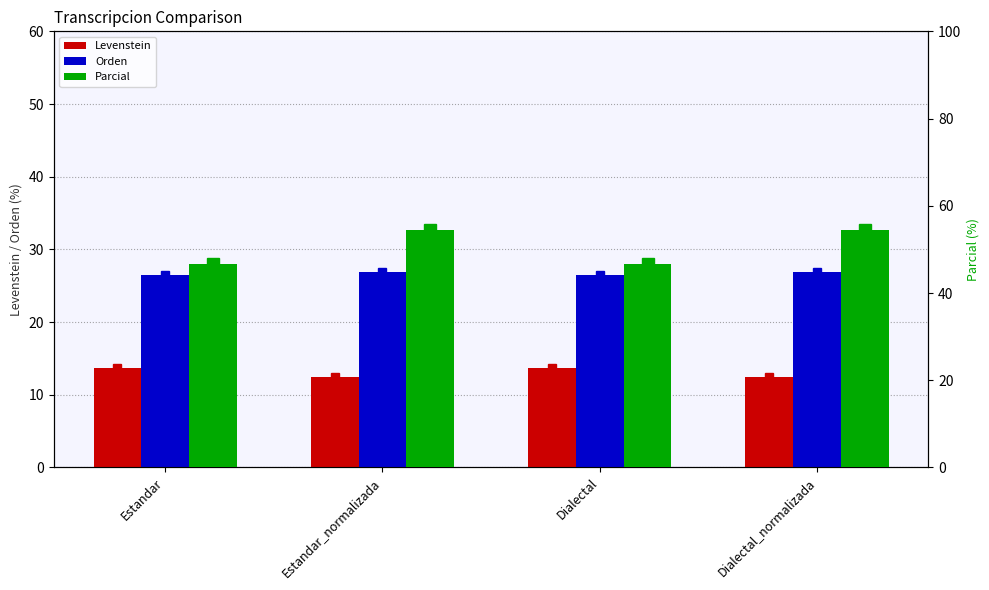

Where is Parcial nearest to the value 50?

Estandar